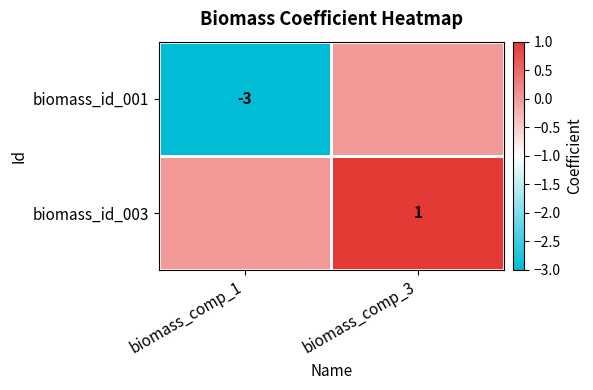

What is the greatest value displayed?

1